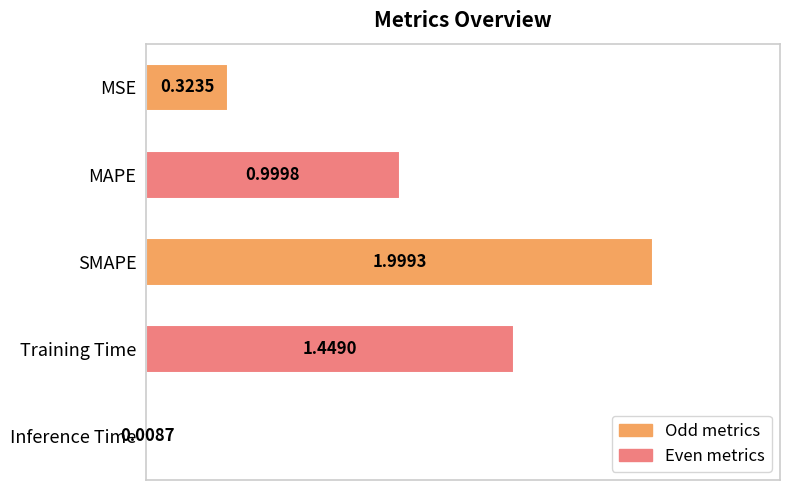

List the labels in order of value, largest first.

SMAPE, Training Time, MAPE, MSE, Inference Time